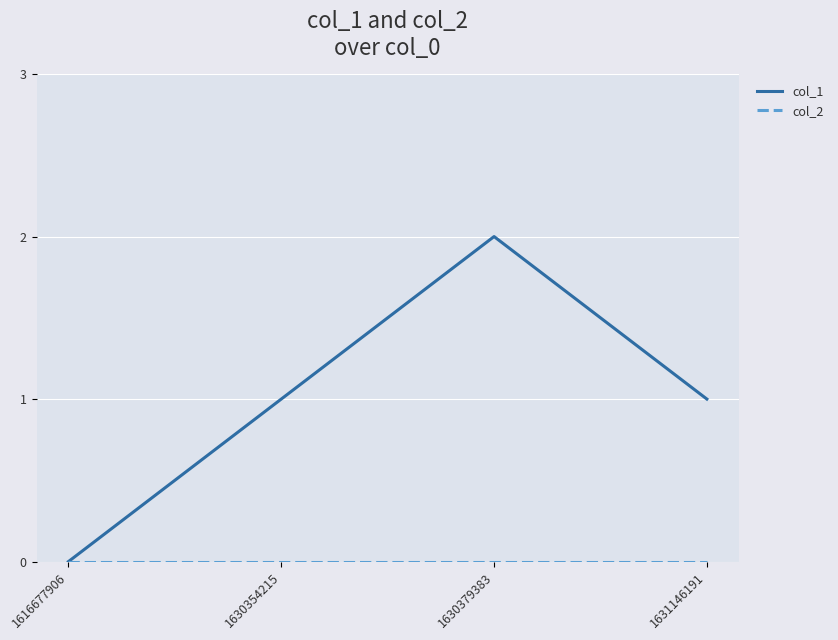

How many interior local peaks does the col_1 series have?

1